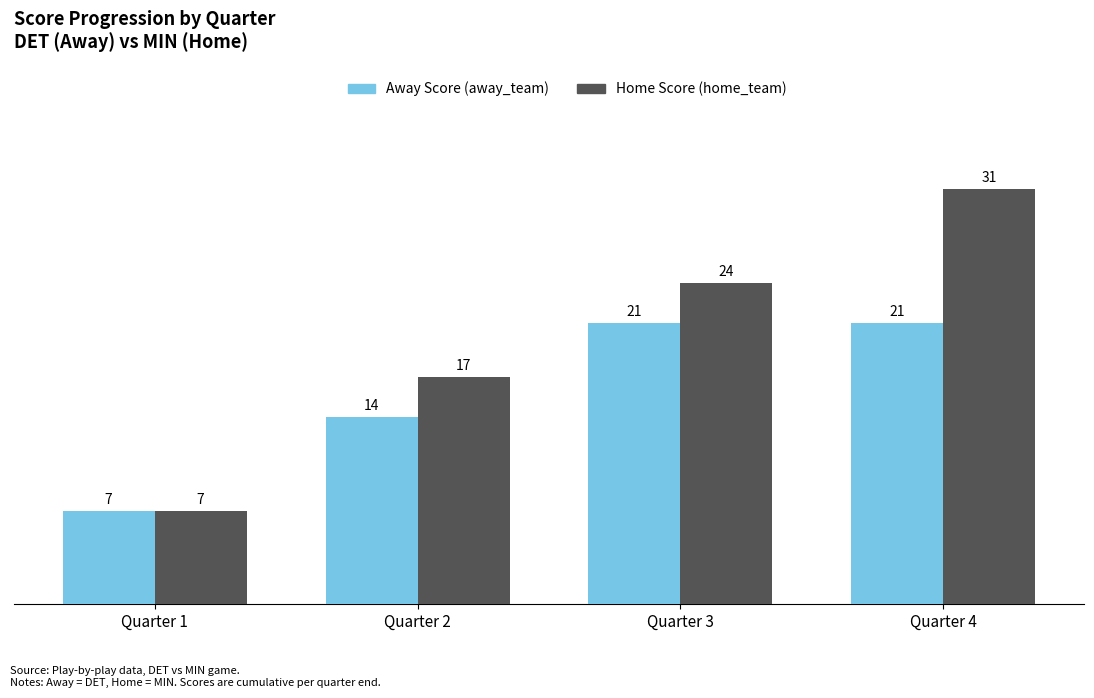

What is the lowest value of the Home Score (home_team) series?

7